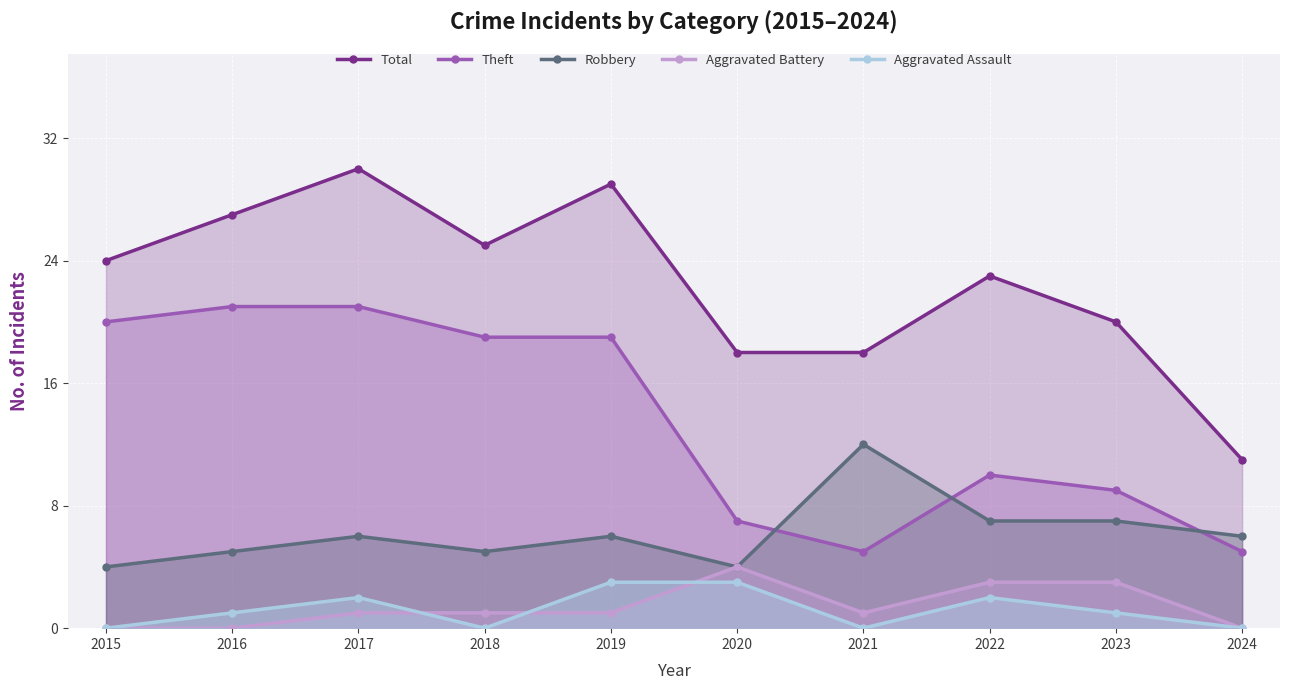

The Aggravated Battery series shows 1 at 2022. True or false?

False